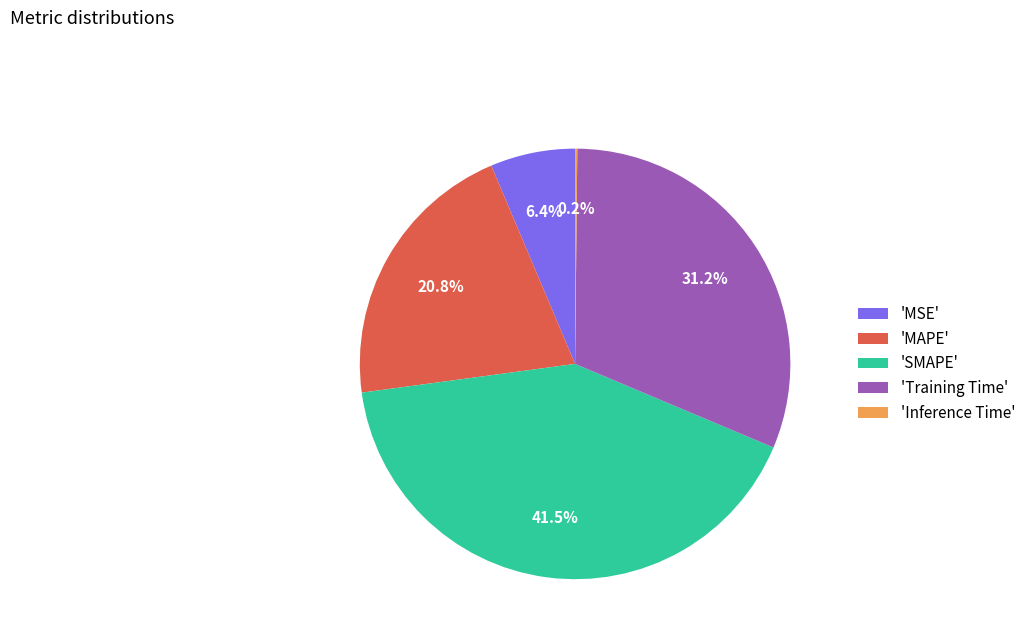

What percentage is NOT represented by 'SMAPE'?

58.5%